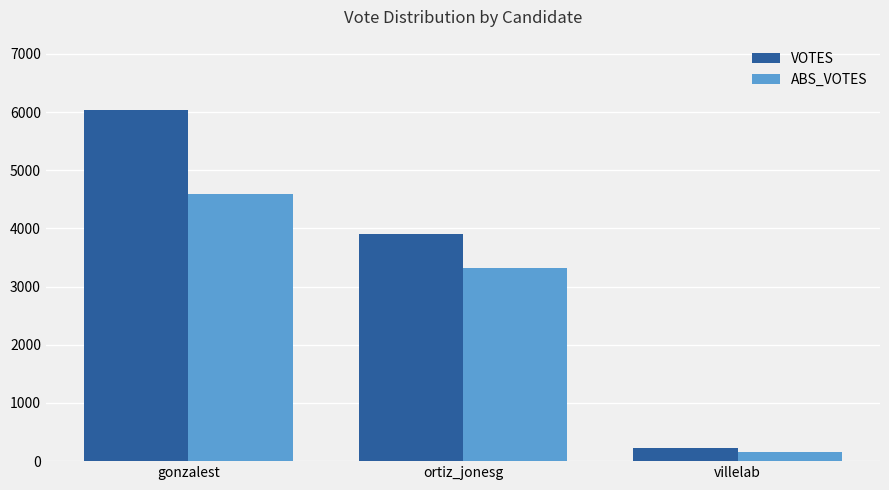

At how many categories does at least one series exceed 5212?

1